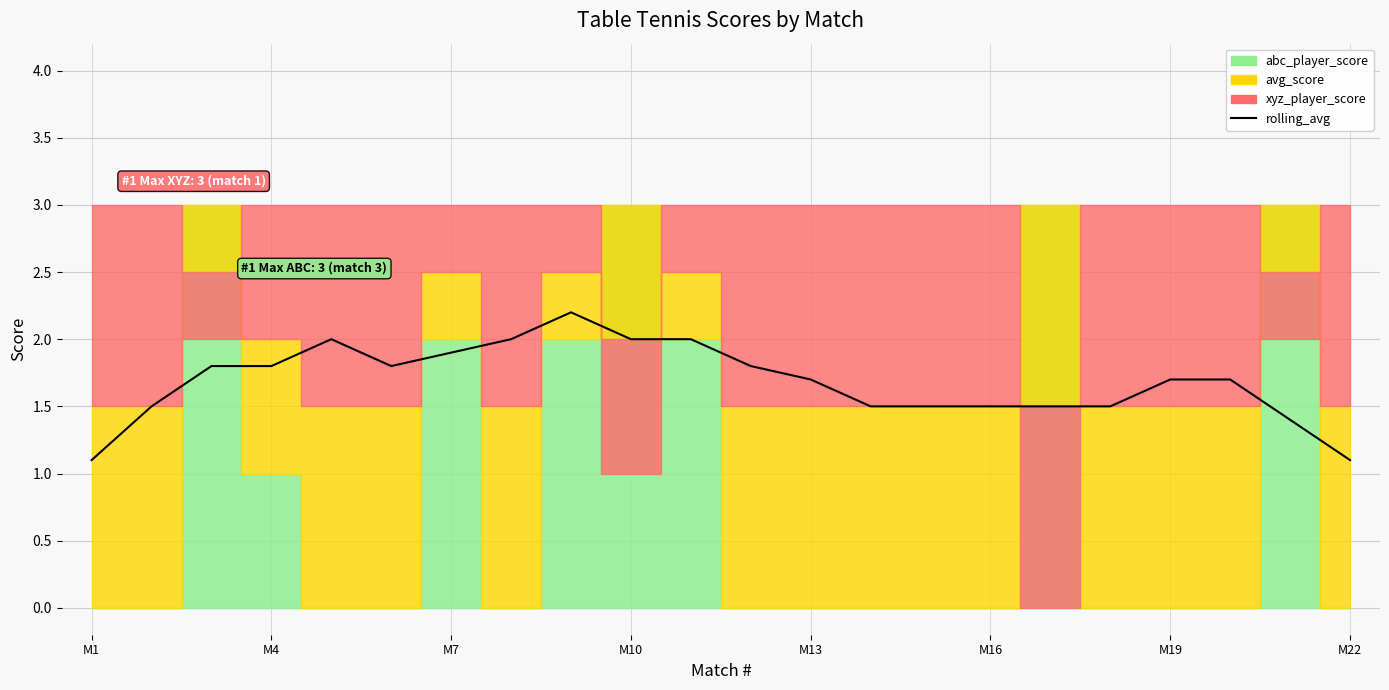

How many data points does each series have?

22